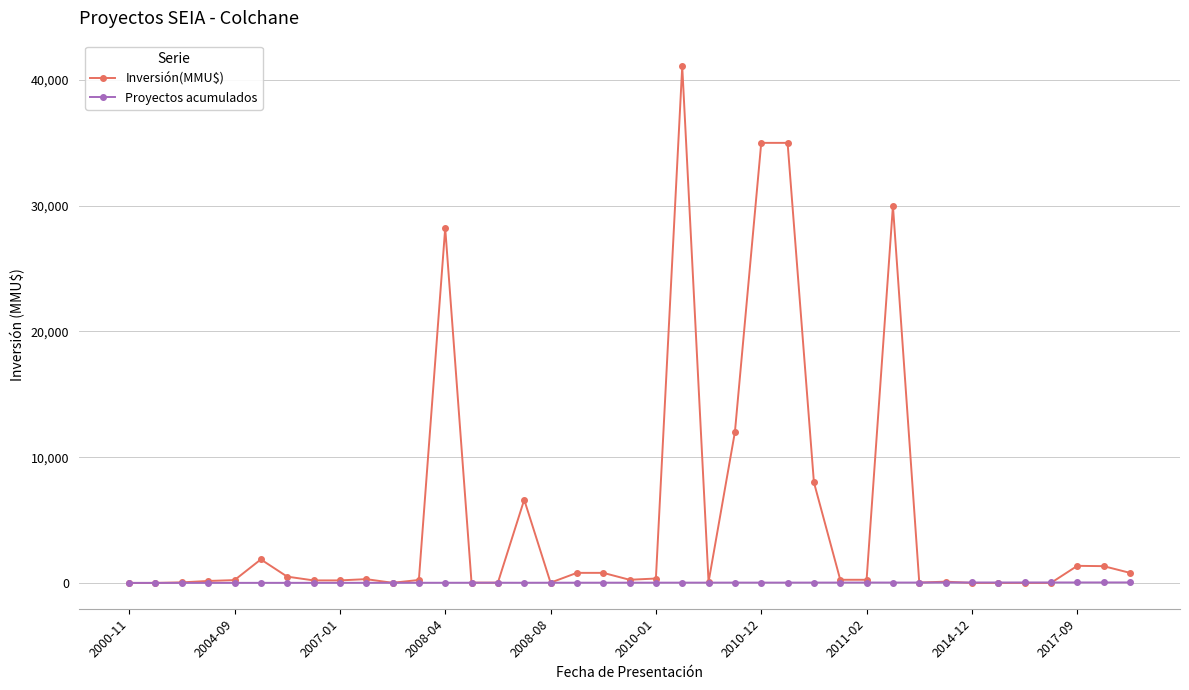

How many values in the Inversión(MMU$) series are below 250?

19